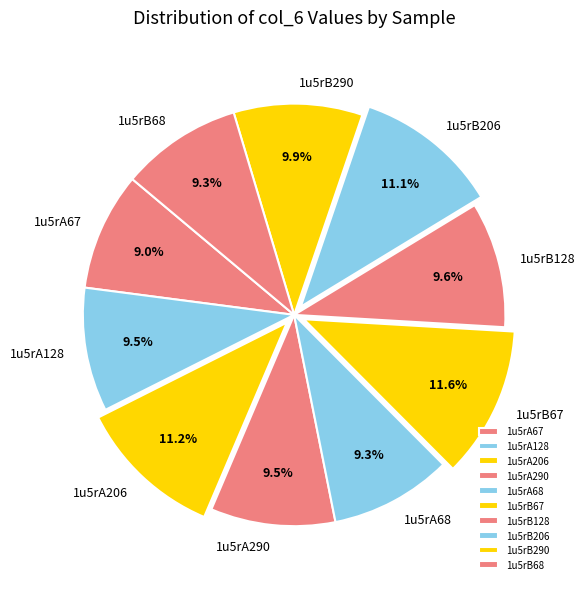

How many segments does this pie chart have?

10